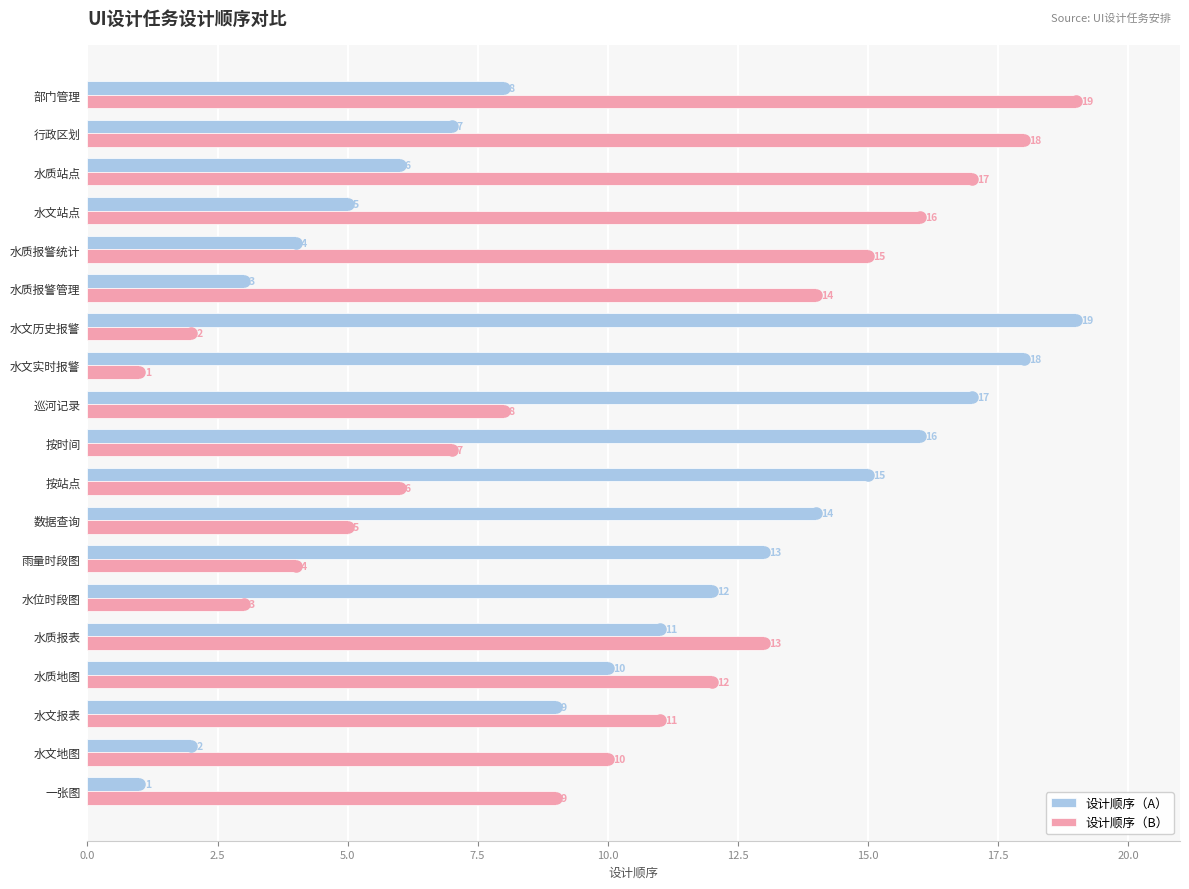

Rank the categories by 设计顺序（A） value from lowest to highest.

一张图, 水文地图, 水质报警管理, 水质报警统计, 水文站点, 水质站点, 行政区划, 部门管理, 水文报表, 水质地图, 水质报表, 水位时段图, 雨量时段图, 数据查询, 按站点, 按时间, 巡河记录, 水文实时报警, 水文历史报警